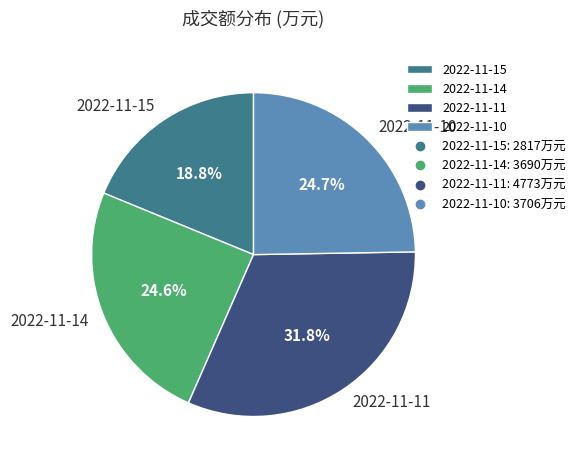

What is the ratio of the value at 2022-11-10 to the value at 2022-11-14?

1.0